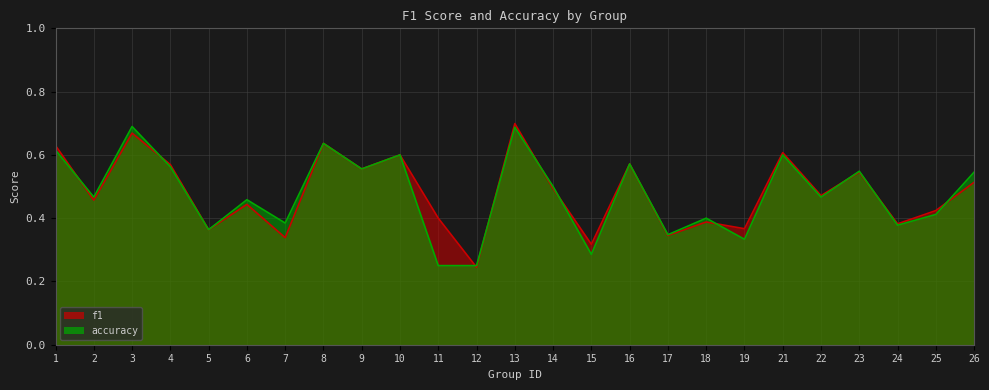

Rank the categories by accuracy value from lowest to highest.

11, 12, 15, 19, 17, 5, 24, 7, 18, 25, 6, 2, 22, 14, 26, 23, 9, 4, 16, 10, 21, 1, 8, 13, 3